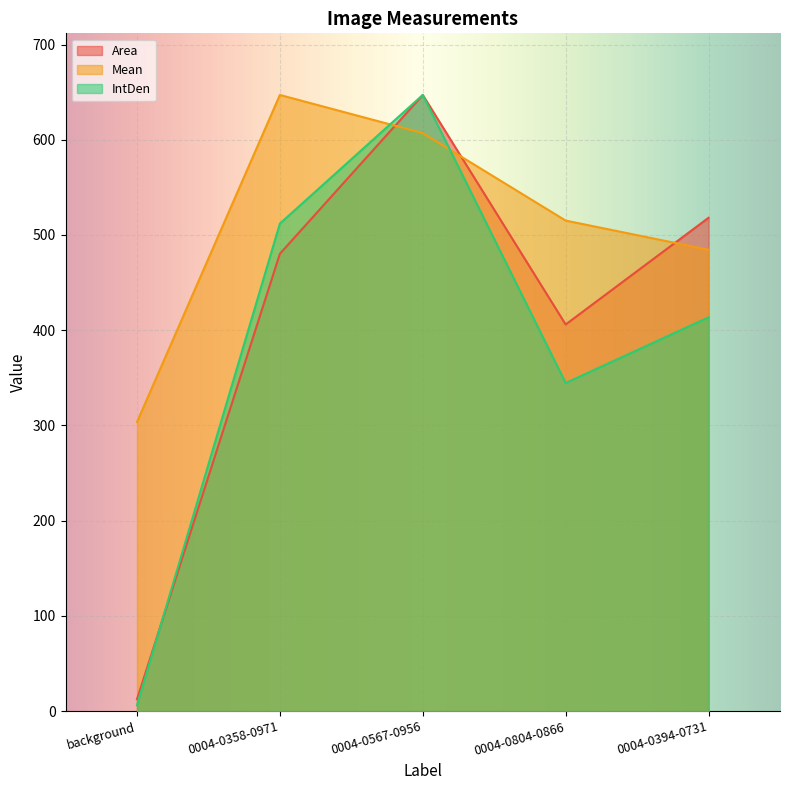

What position from the right is background?

5